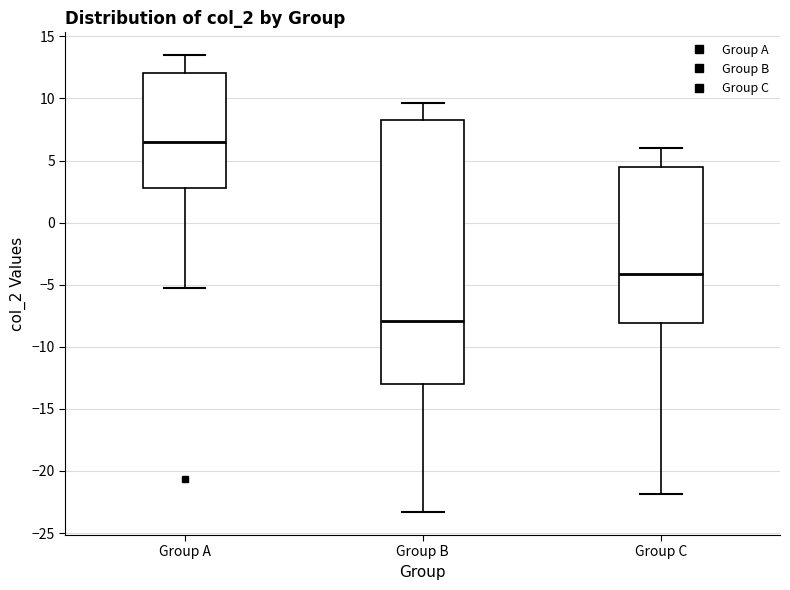

Reading left to right, read every box against the y-axis: the position of its median line, the range the box covers, and the ends of its whiskers. The values are not printed on the chart, so give them approximately, as read against the axis.

Group A: median 6.5, box 3.0 to 12.0, whiskers -5.5 to 13.5
Group B: median -8.0, box -13.0 to 8.0, whiskers -23.5 to 9.5
Group C: median -4.0, box -8.0 to 4.5, whiskers -22.0 to 6.0